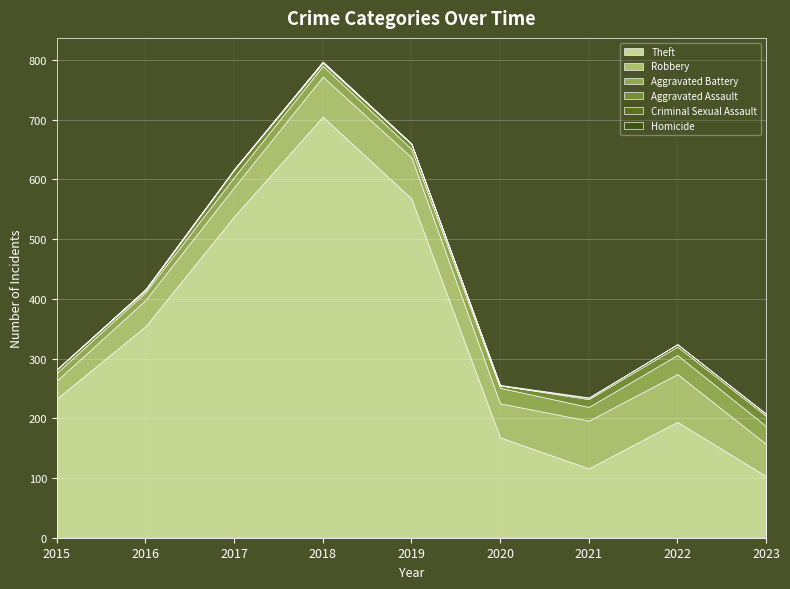

At which category is the sum across all series the highest?

2018